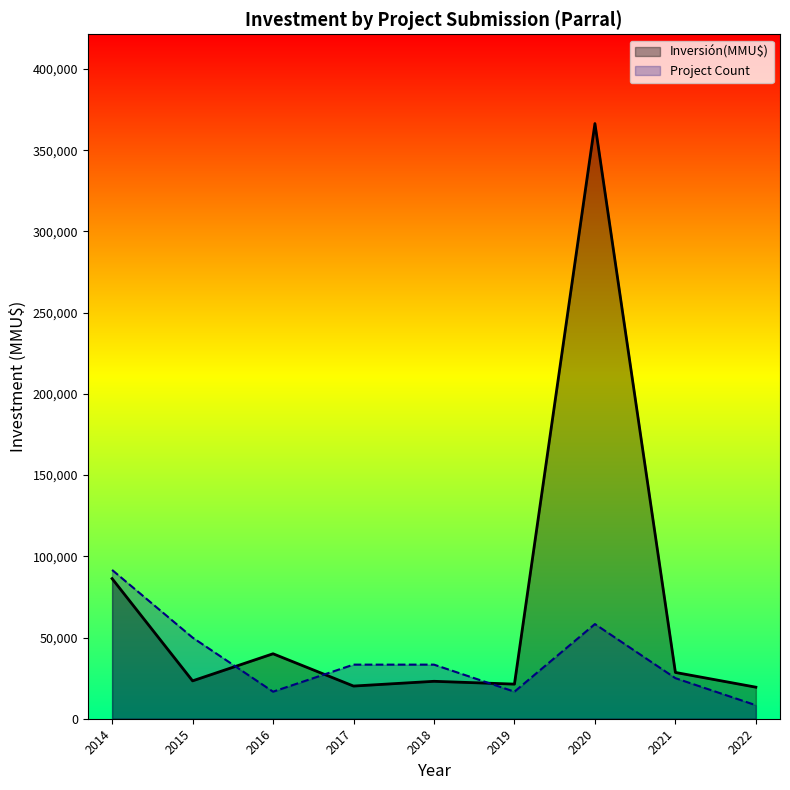

Between which two adjacent categories do Inversión(MMU$) and Project Count first intersect?

2015 and 2016